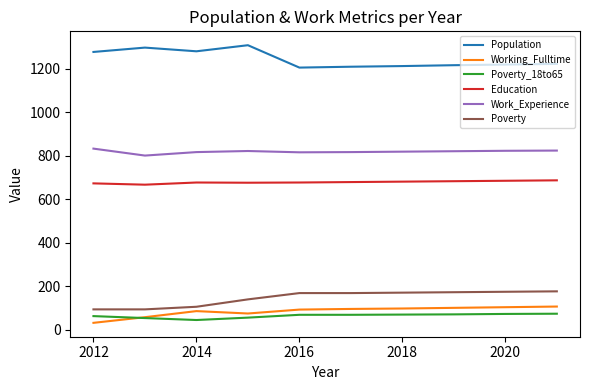

What is the minimum value for Population?

1206